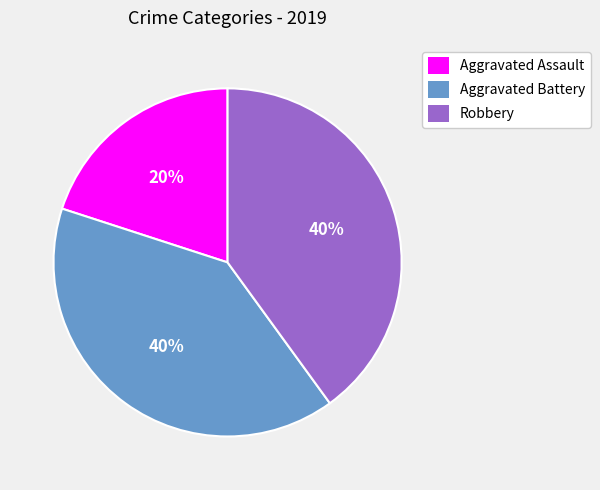

To the nearest percent, what is the difference between the largest and smallest slice percentages?

20%